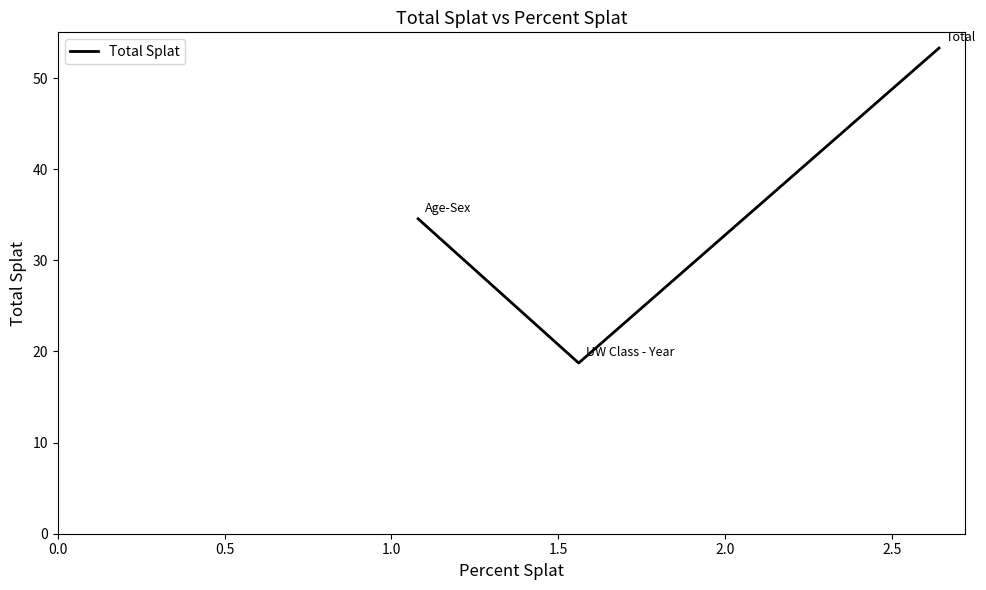

How many lines are shown in the chart?

1